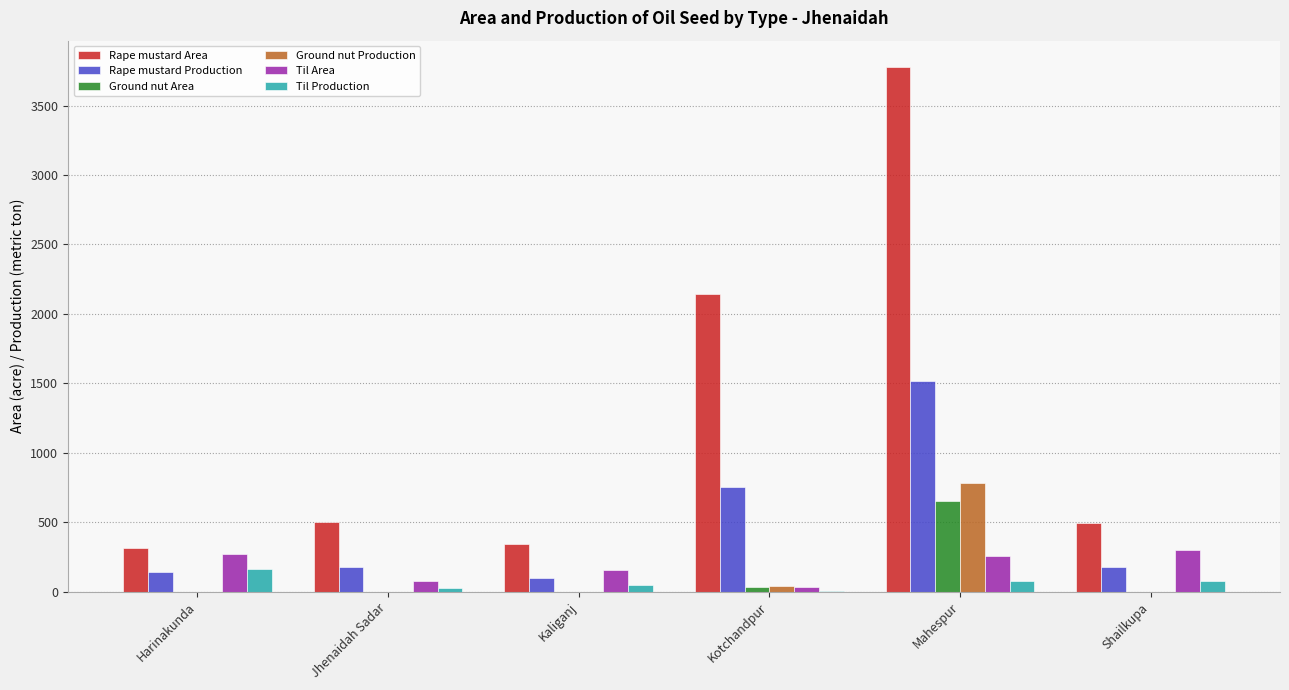

Which series changed the most between Kaliganj and Kotchandpur?

Rape mustard Area